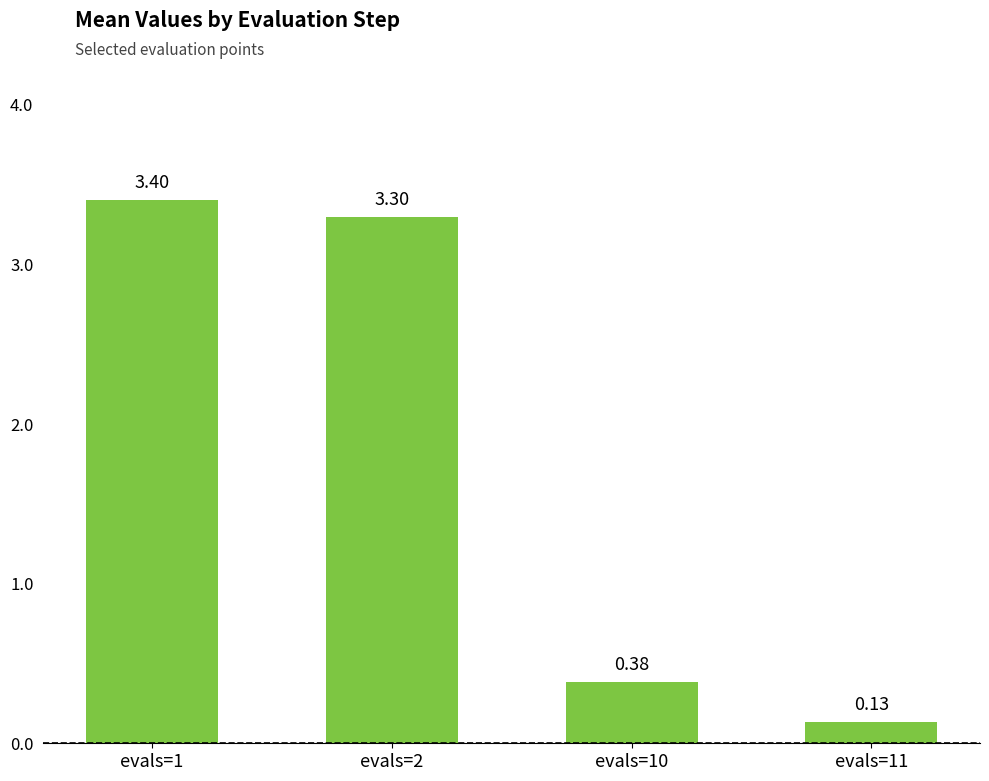

Is it true that the value at evals=11 is 0.0?

False